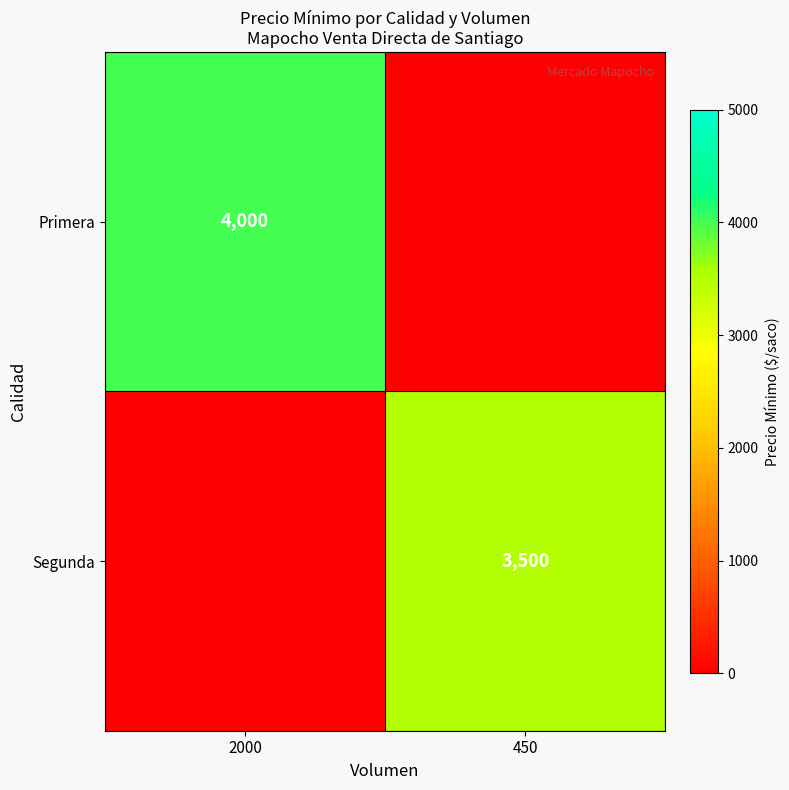

True or false: Primera has a value of 4000 at 2000.

True